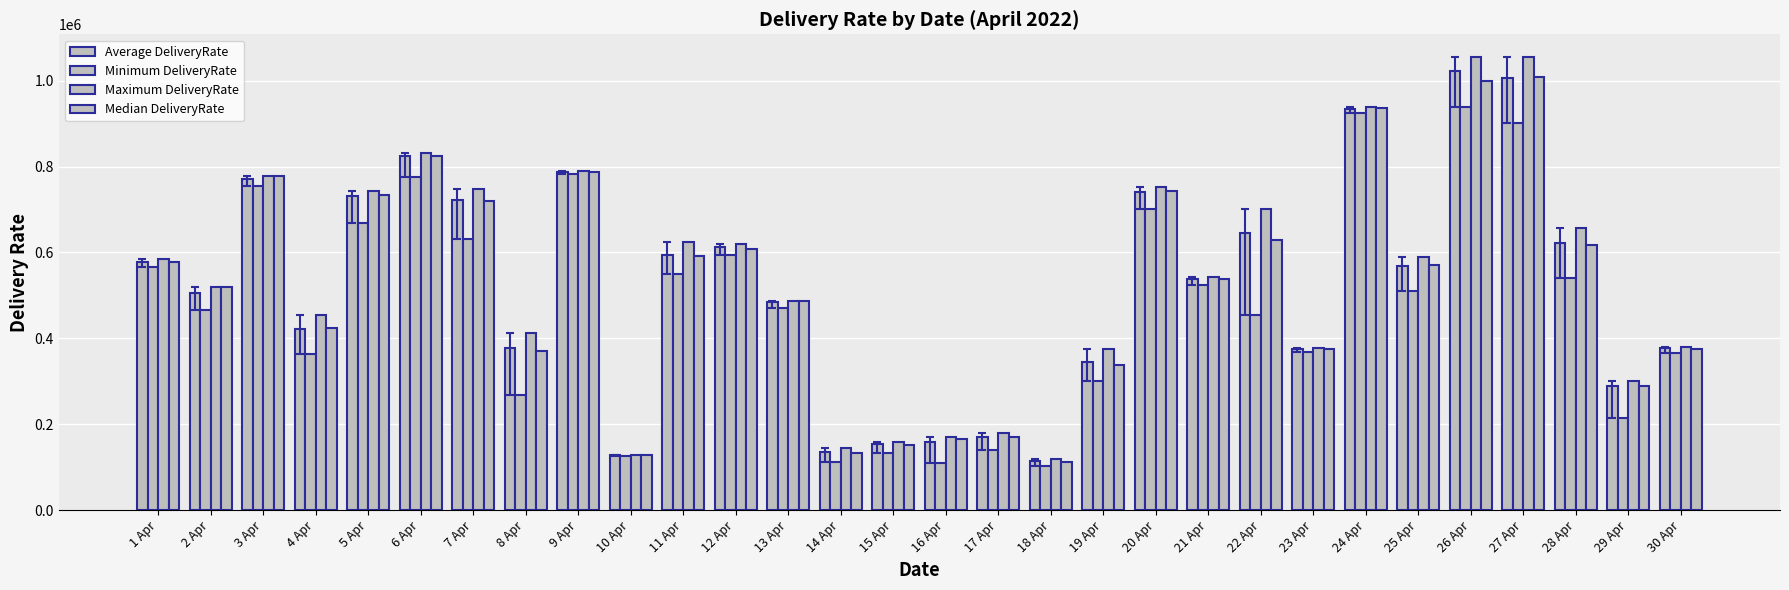

True or false: Minimum DeliveryRate has a value of 365306.6 at 28 Apr.

False